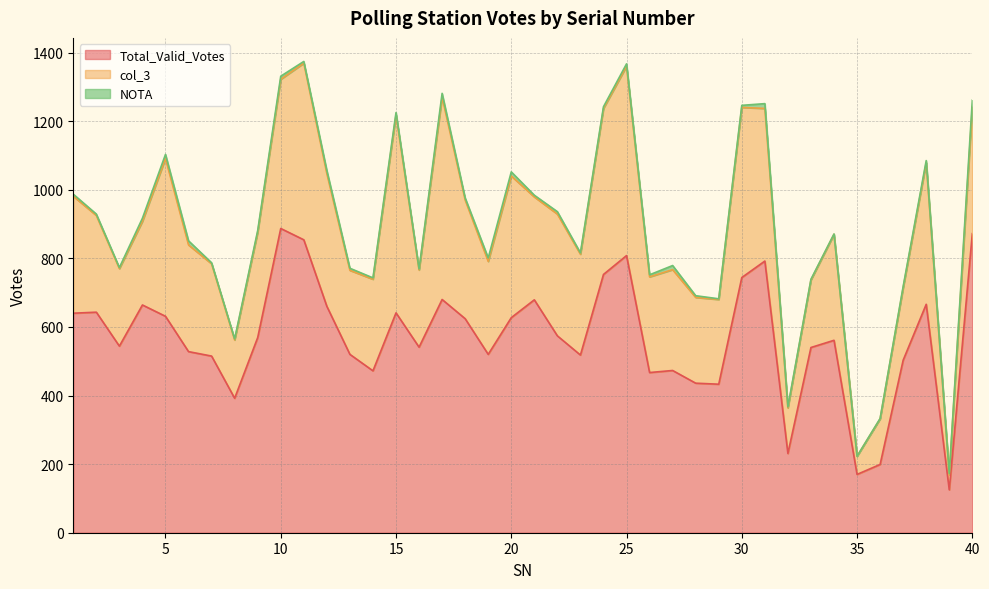

Reading left to right, list all the values displayed in this chart.

Total_Valid_Votes: 640	643	544	664	631	528	515	392	569	887	854	660	520	472	641	541	680	624	520	627	679	574	518	753	808	467	473	436	433	744	792	231	540	561	170	199	503	666	125	872
col_3: 341	282	226	244	460	311	269	170	307	435	515	387	245	267	577	225	590	346	271	413	300	355	294	484	552	279	294	250	247	496	445	133	197	309	53	133	211	413	44	370
NOTA: 6	4	3	9	12	12	3	3	5	9	5	9	6	4	7	3	11	6	10	12	5	7	4	5	7	6	12	5	2	6	14	3	2	1	0	1	4	6	3	19